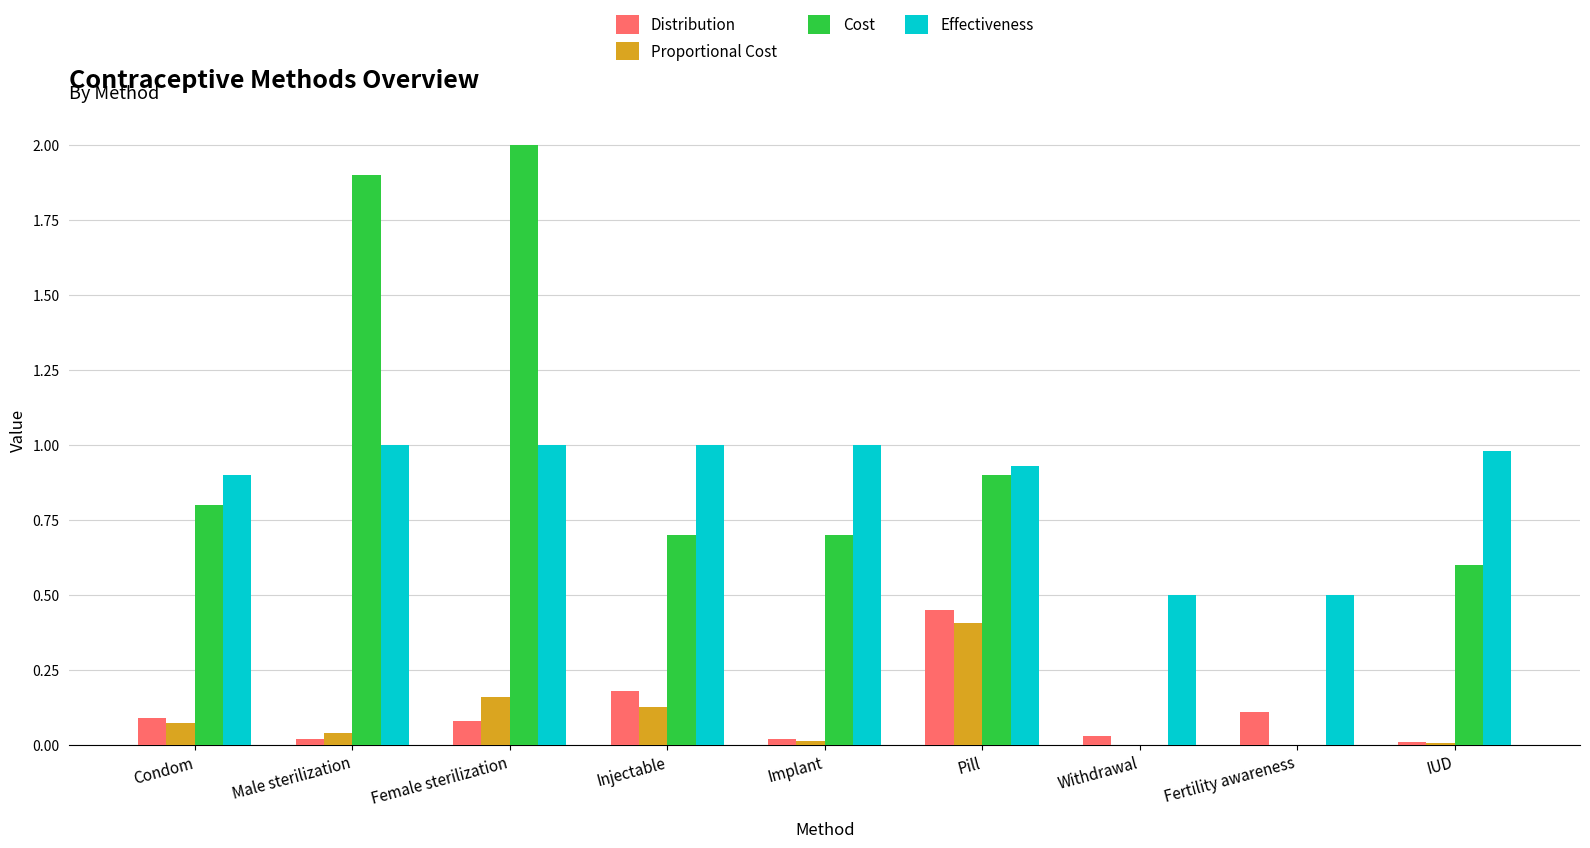

Which series has the widest spread of values?

Cost